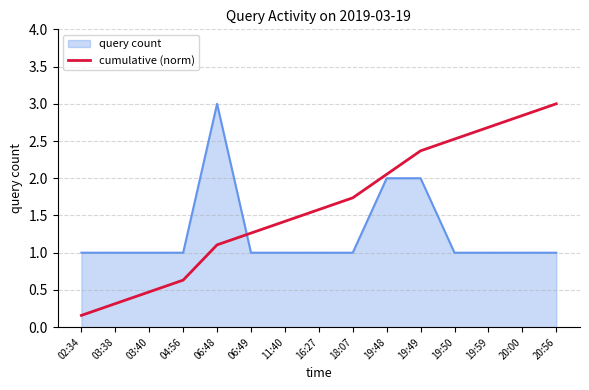

Does the chart display data point markers on the line(s)?

No